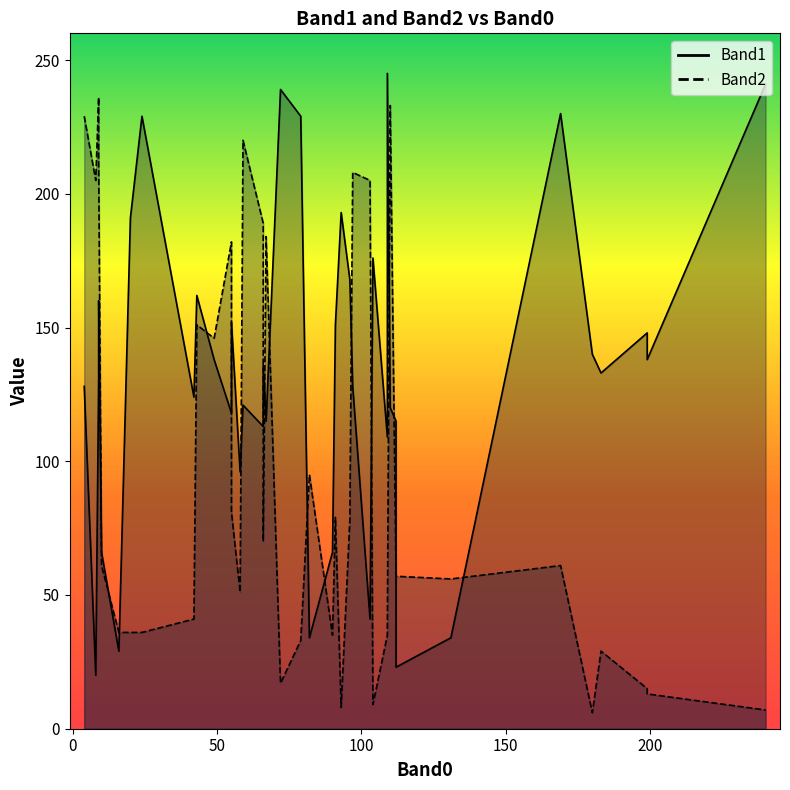

Which series ends up on top after the final intersection of Band2 and Band1?

Band1